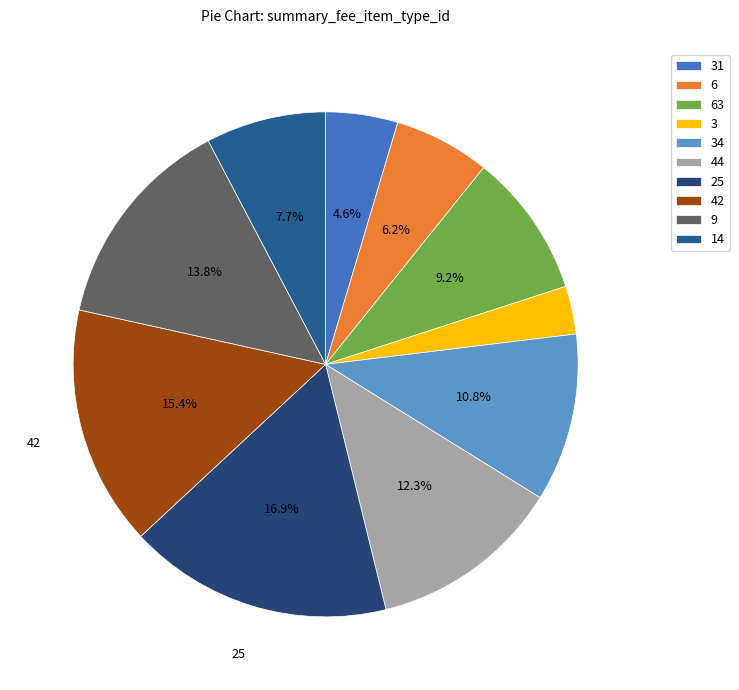

What is the largest slice in the pie chart?

25